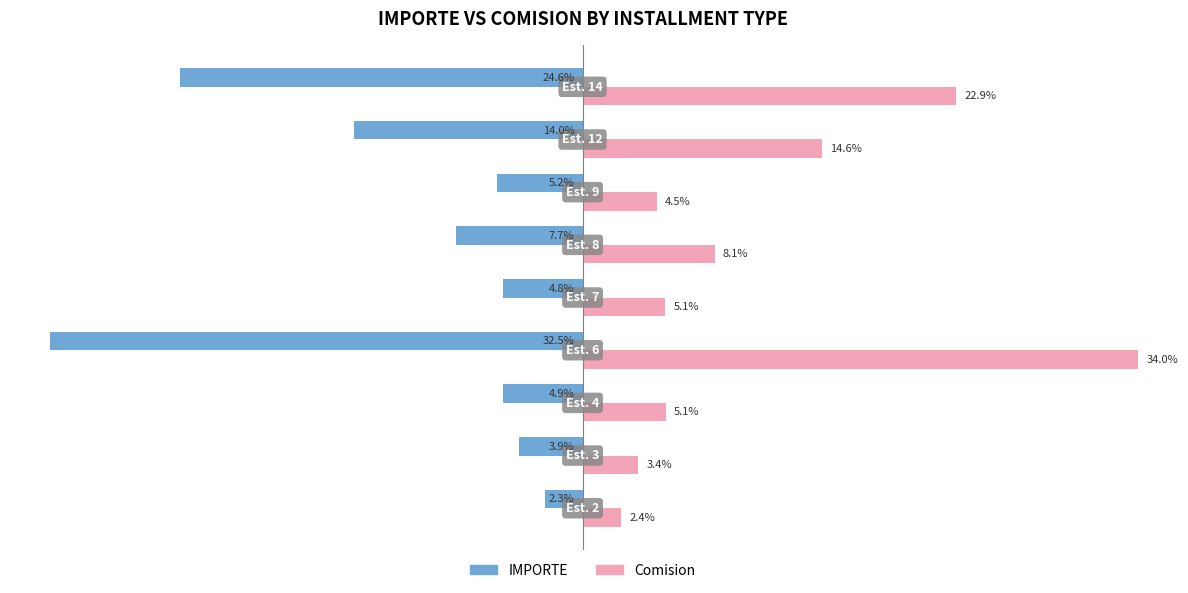

Rank the series by their average value, from highest to lowest.

Comision, IMPORTE